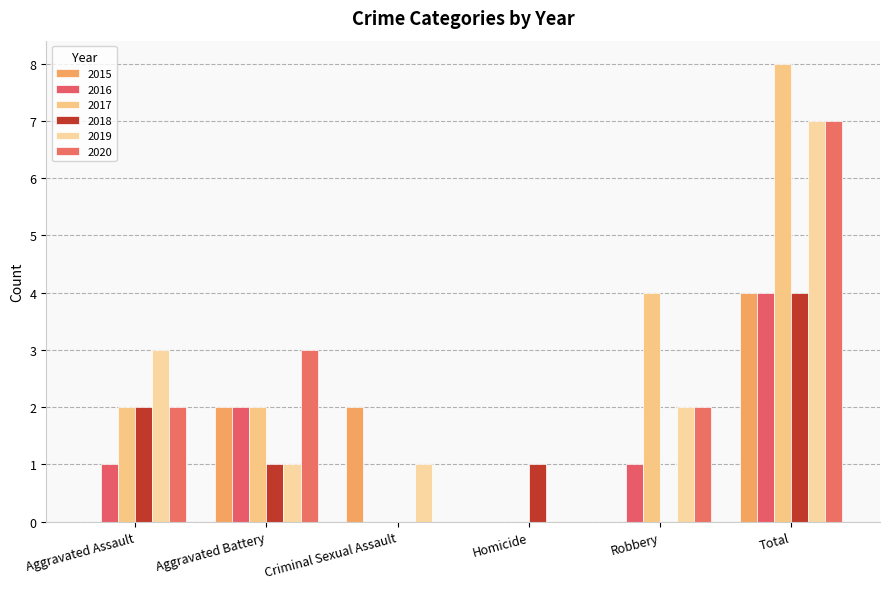

Which series has the largest total across all categories?

2017